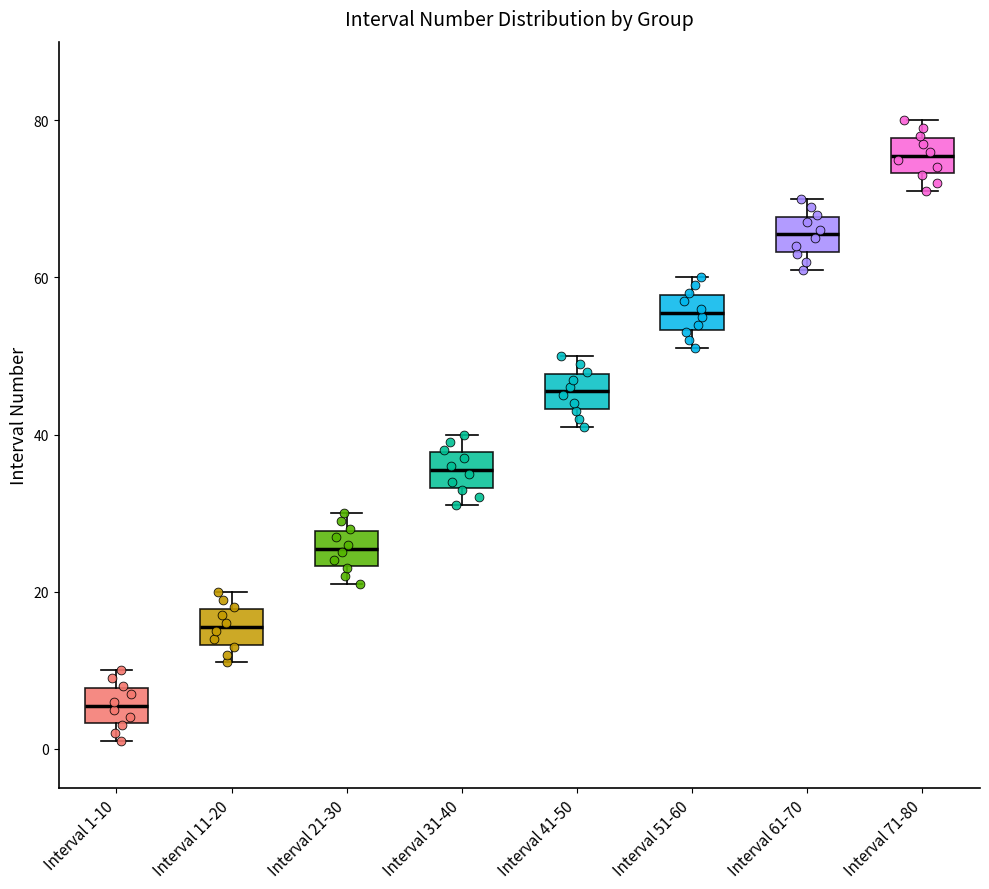

Reading left to right, transcribe this box plot: for each box, give where its median line is, the range the box spans, and where its two whiskers end, as read against the y-axis. The values are not printed on the chart, so give them approximately, as read against the axis.

Interval 1-10: median 6, box 4 to 8, whiskers 2 to 10
Interval 11-20: median 16, box 14 to 18, whiskers 12 to 20
Interval 21-30: median 26, box 24 to 28, whiskers 22 to 30
Interval 31-40: median 36, box 34 to 38, whiskers 32 to 40
Interval 41-50: median 46, box 44 to 48, whiskers 42 to 50
Interval 51-60: median 56, box 54 to 58, whiskers 52 to 60
Interval 61-70: median 66, box 64 to 68, whiskers 62 to 70
Interval 71-80: median 76, box 74 to 78, whiskers 72 to 80